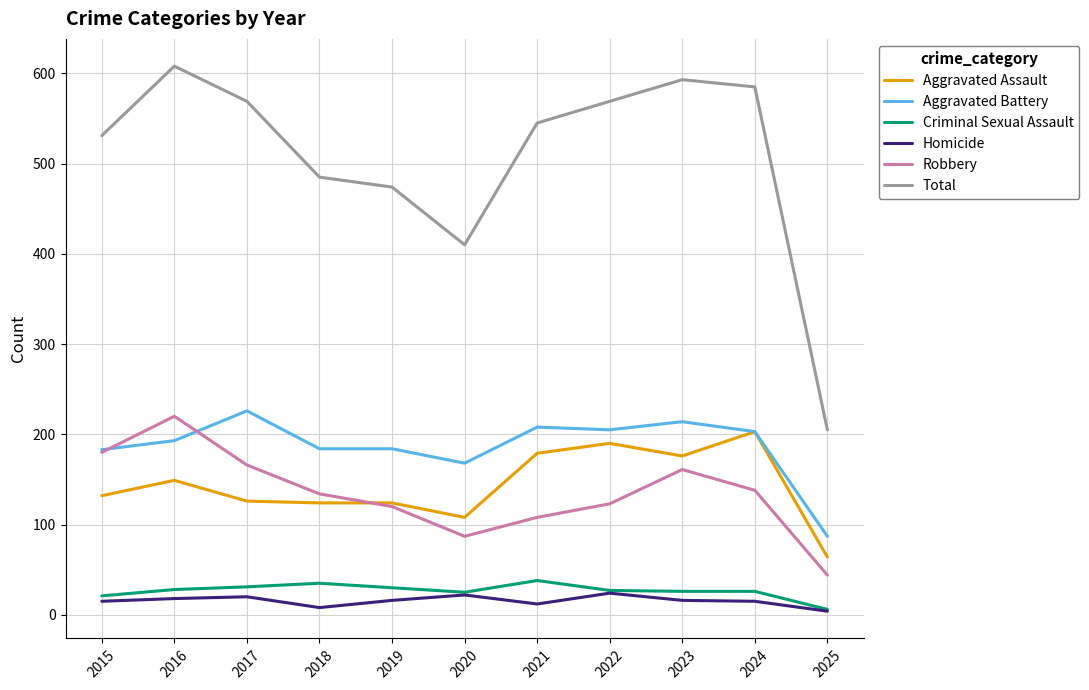

What are all the series names shown in the legend?

Aggravated Assault, Aggravated Battery, Criminal Sexual Assault, Homicide, Robbery, Total